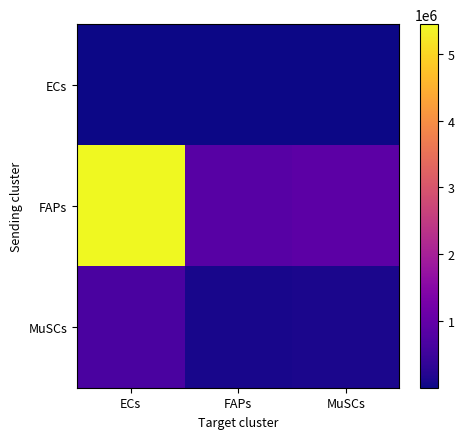

Reading left to right, list all the values displayed in this chart.

ECs: ECs=17797.4	FAPs=2746.5	MuSCs=2937.2
FAPs: ECs=5443474.4	FAPs=840045.7	MuSCs=898370.1
MuSCs: ECs=676353.3	FAPs=104375.9	MuSCs=111622.7